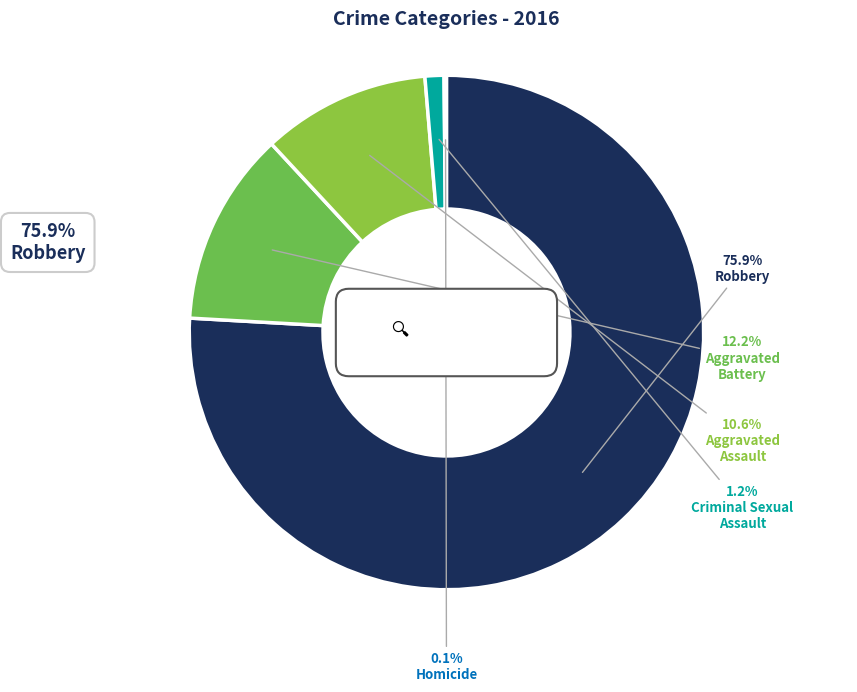

To the nearest percent, what portion does Aggravated Battery represent?

12%